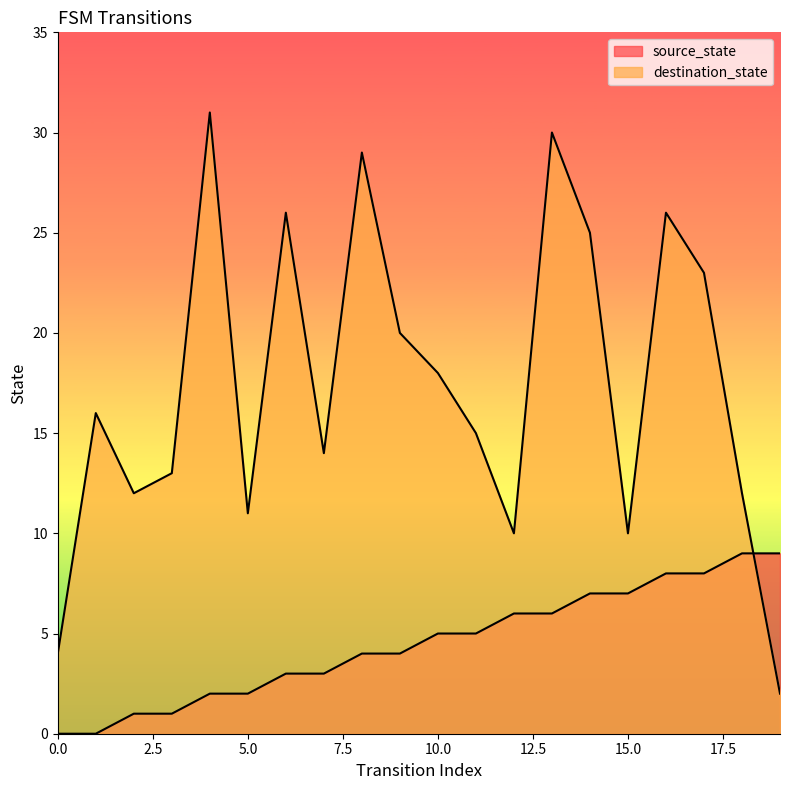

Is it true that source_state equals 5 at 10?

True